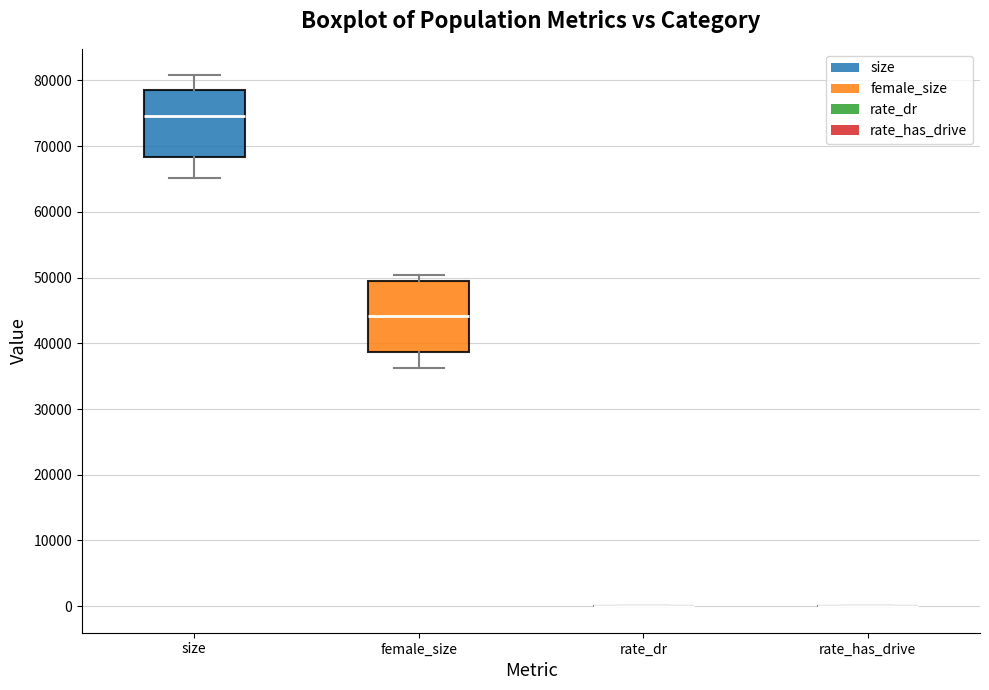

Where does the lower whisker of the box for size end on the y-axis? The values are not printed on the chart, so give them approximately, as read against the axis.

65000